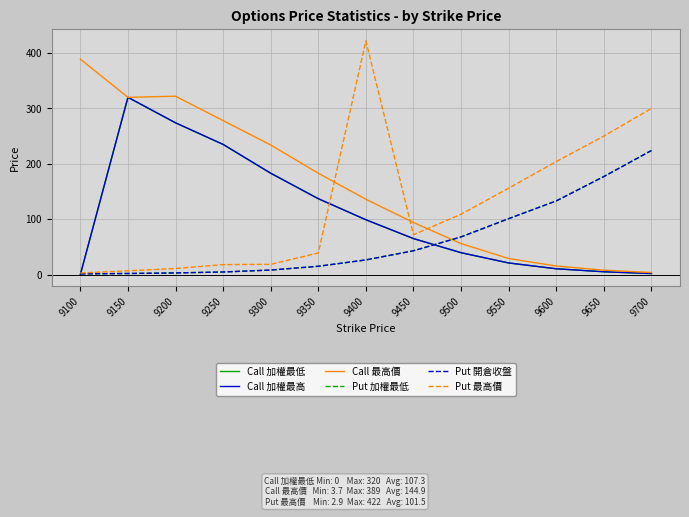

Which series changed the most between 9200 and 9650?

Call 最高價